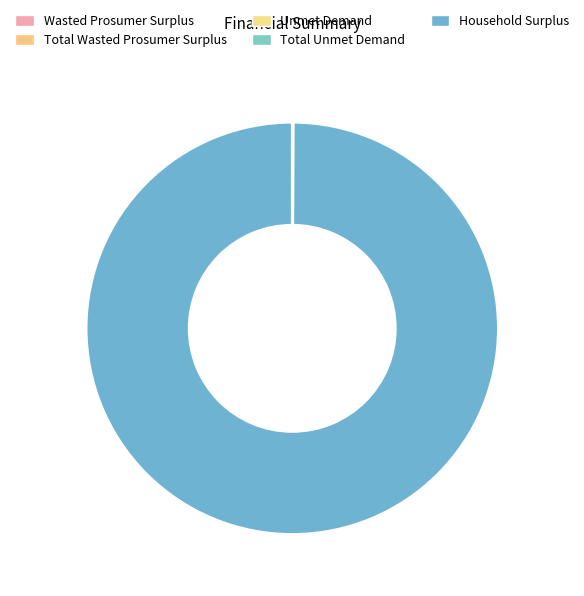

What percentage is NOT represented by Unmet Demand?

100.0%